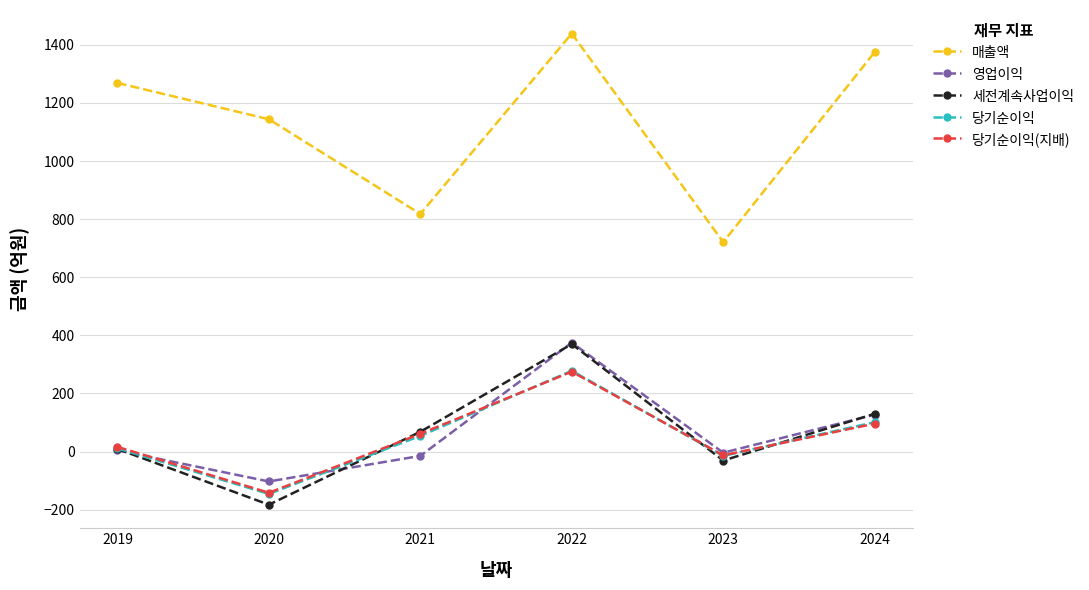

Is it true that 영업이익 equals -103 at 2020?

True